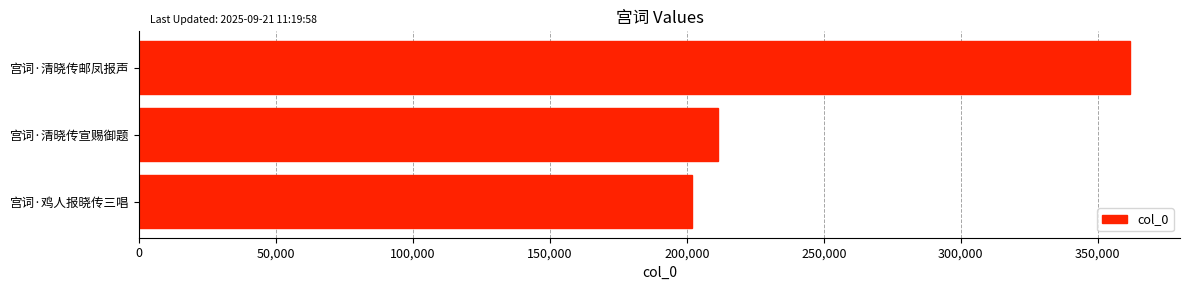

Where is the data nearest to the value 281948?

宫词·清晓传宣赐御题